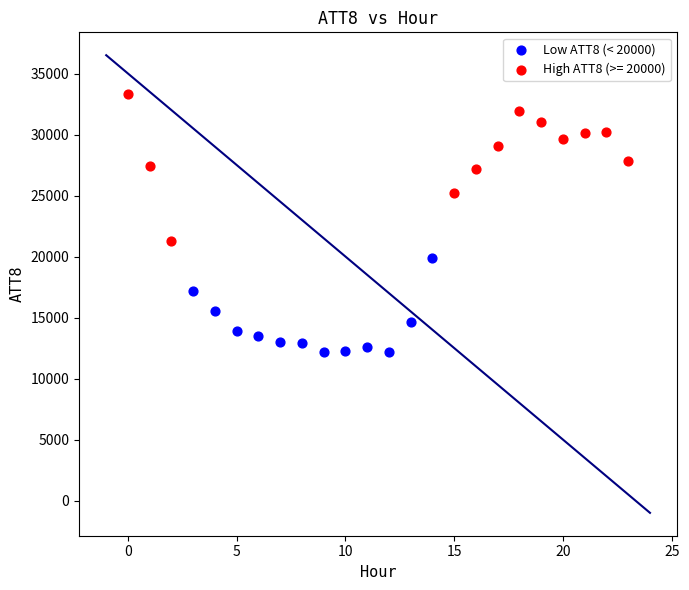

Which series has the widest spread of Y values?

High ATT8 (>= 20000)